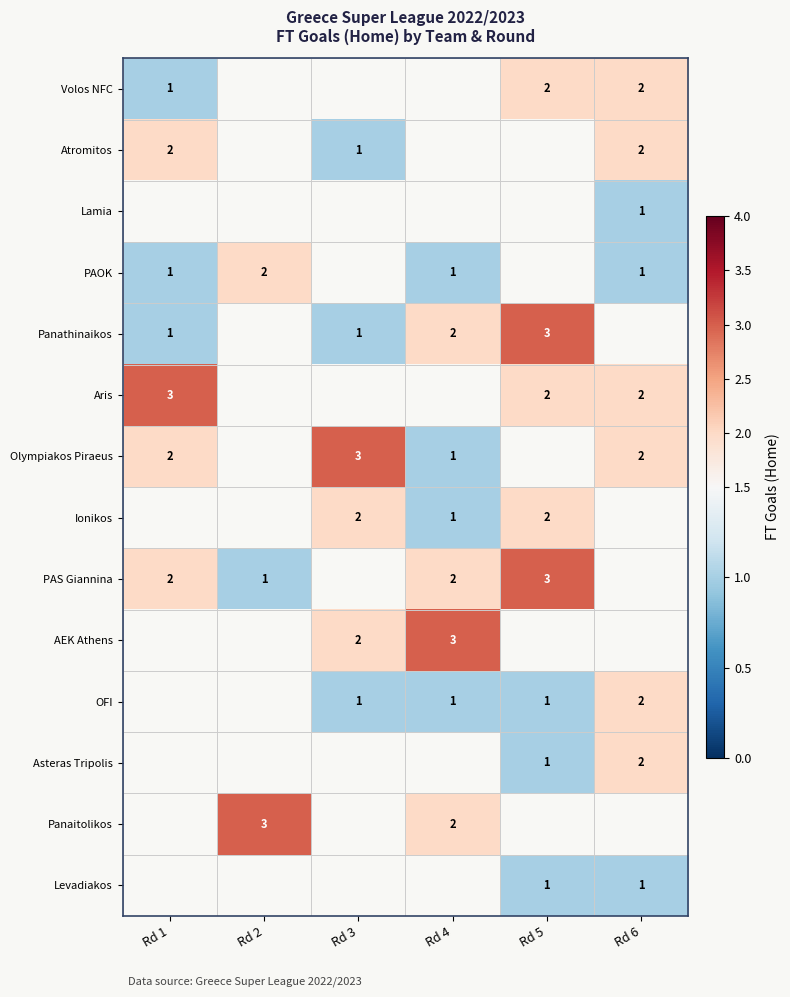

Is it true that PAOK equals 1 at Rd 6?

True